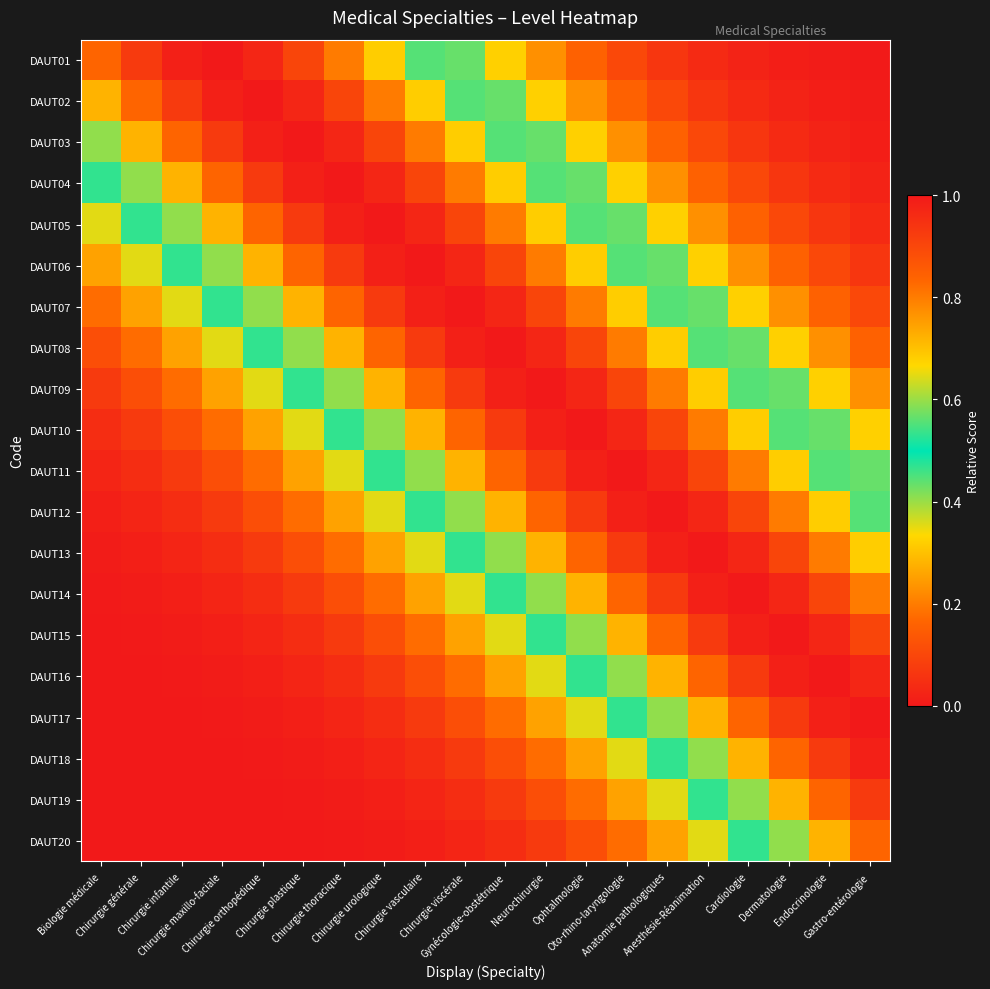

What is the total value across all series at Chirurgie vasculaire?

10.5